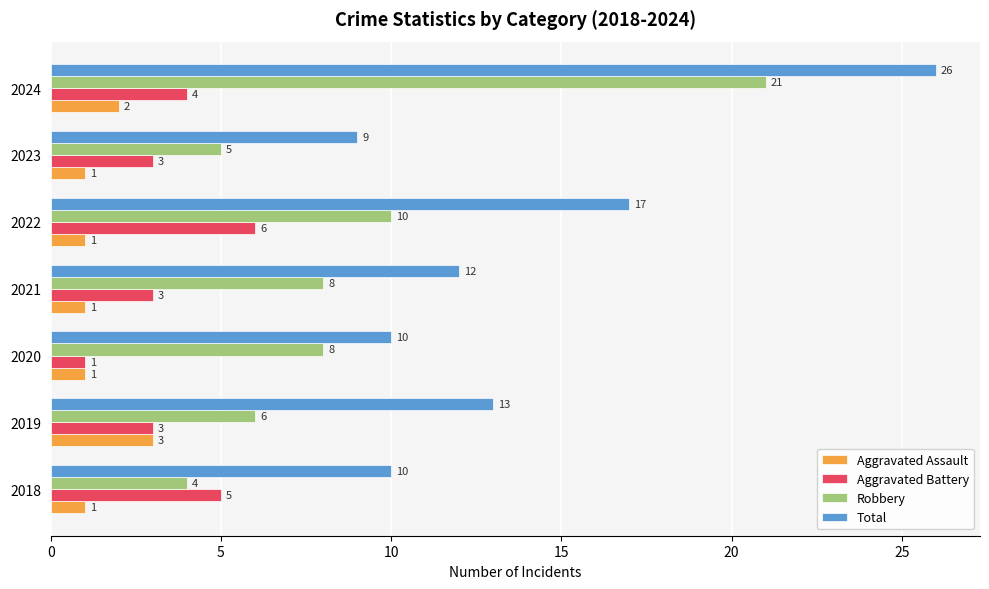

Is the value of Aggravated Assault at 2022 greater than the value of Robbery at 2020?

No